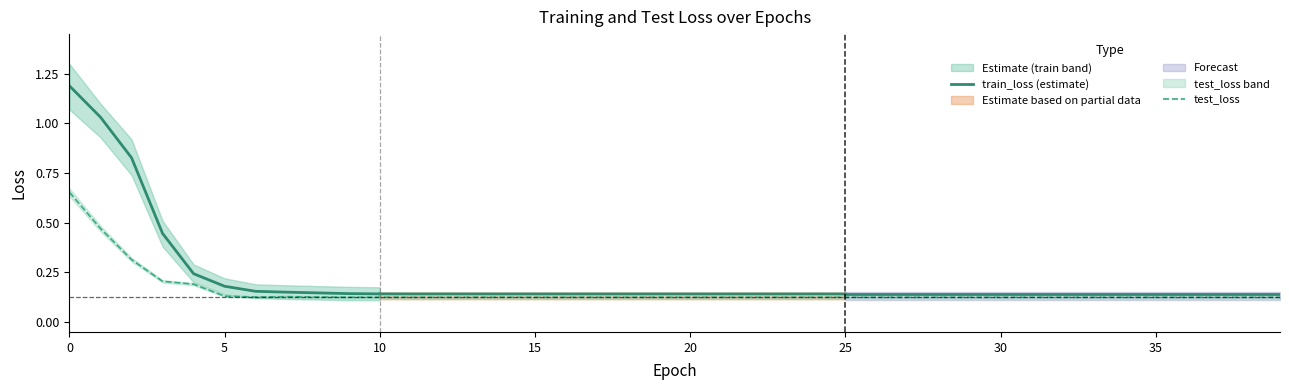

True or false: train_loss_lower and train_loss_upper cross at least once.

False